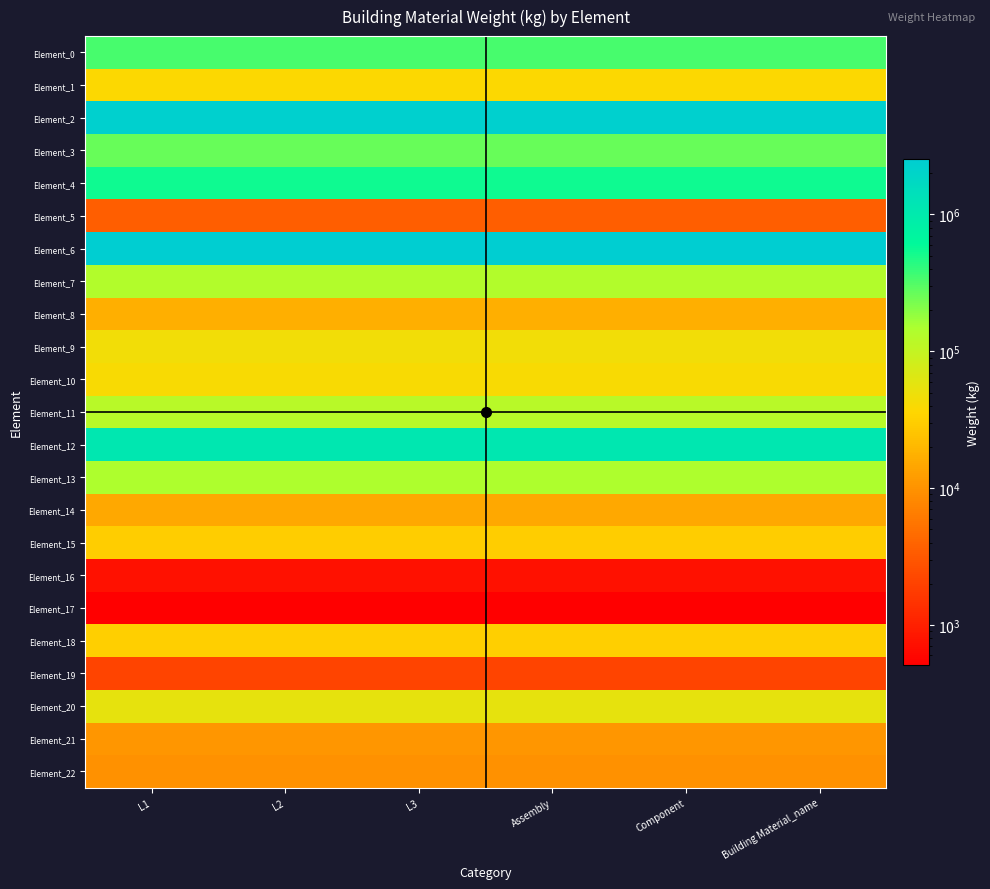

What is the spread (max minus min) of values at L3?

2551471